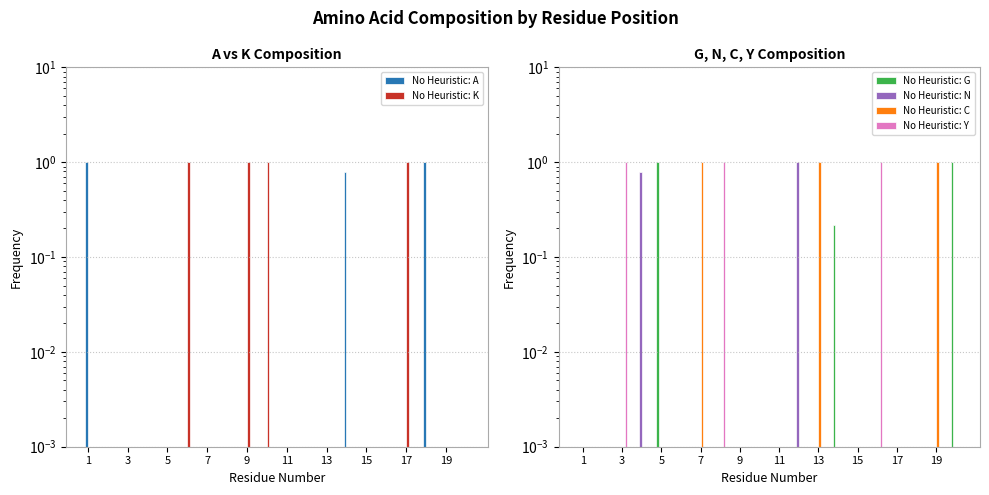

What are all the series names shown in the legend?

No Heuristic: A, No Heuristic: K, No Heuristic: G, No Heuristic: N, No Heuristic: C, No Heuristic: Y